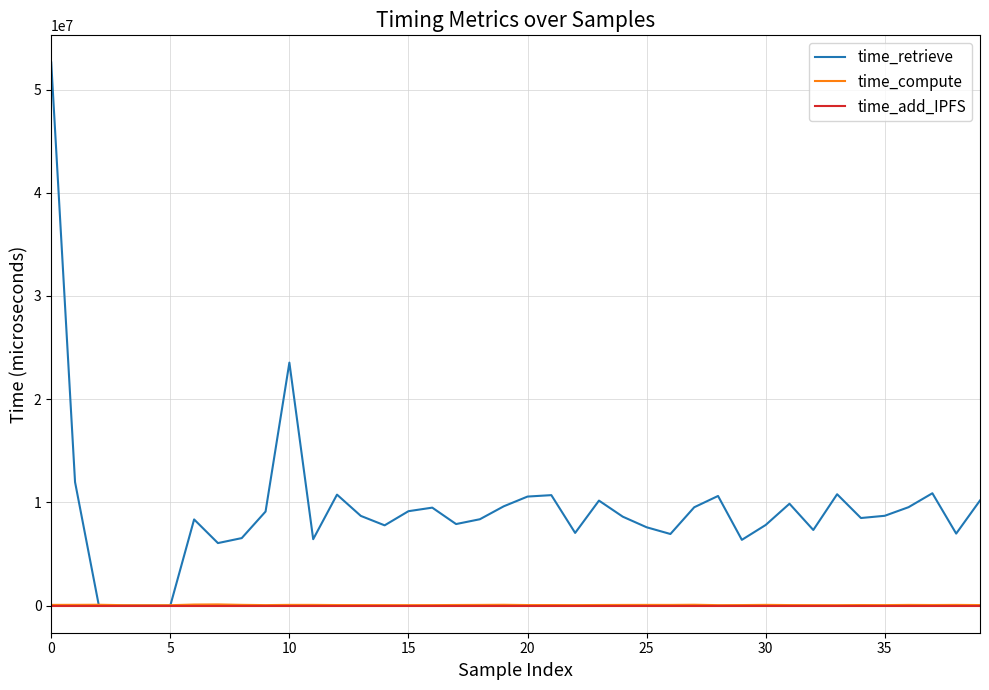

Which series has the largest total across all categories?

time_retrieve